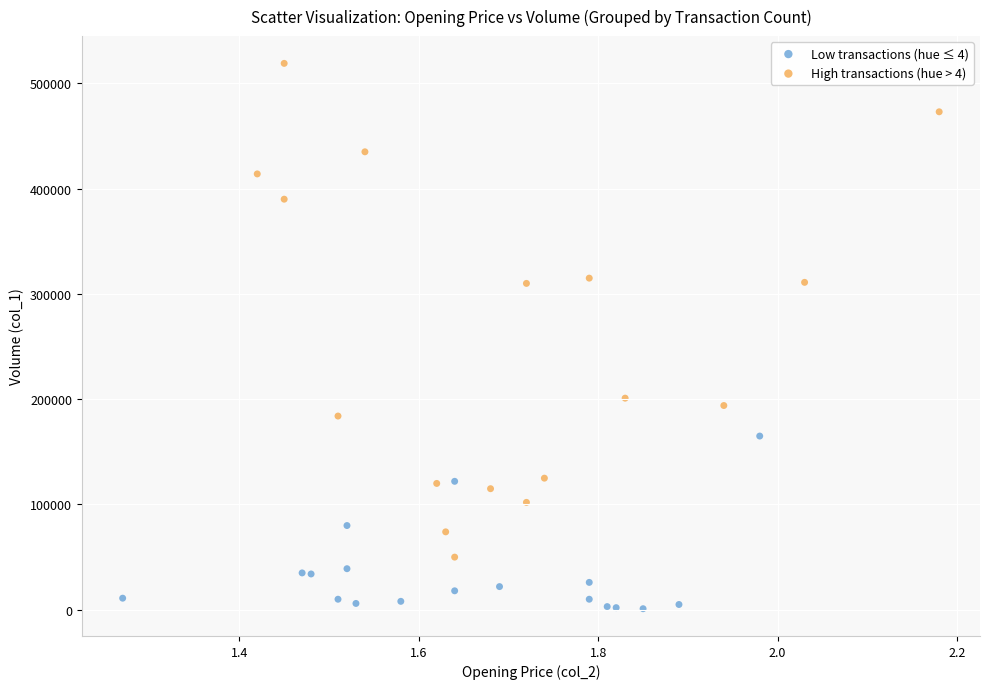

Which series contains the lowest Y value?

Low transactions (hue ≤ 4)